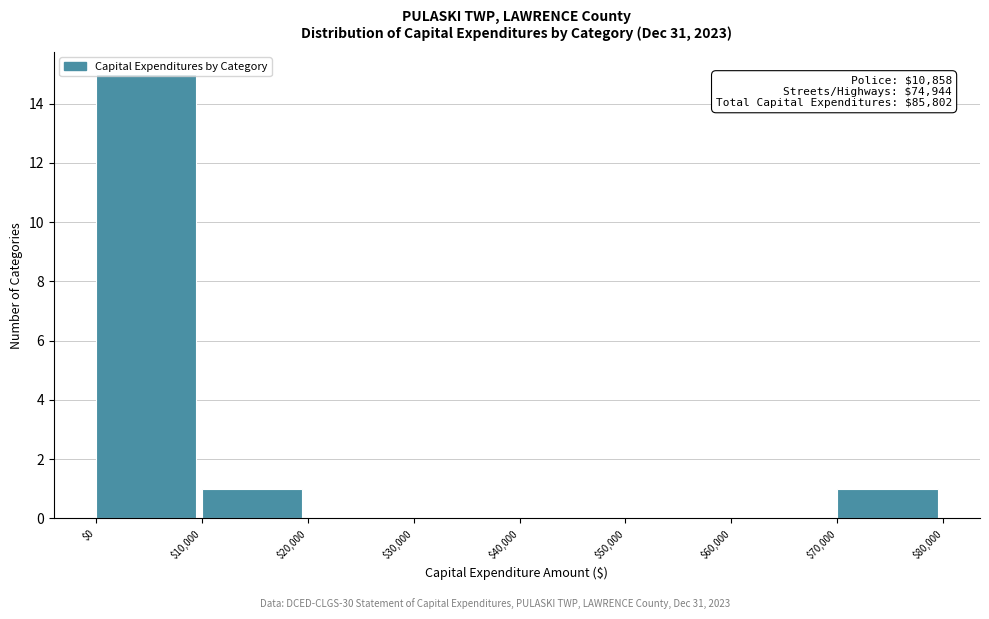

Which range on the x-axis has the tallest bar?

$0 to $10,000